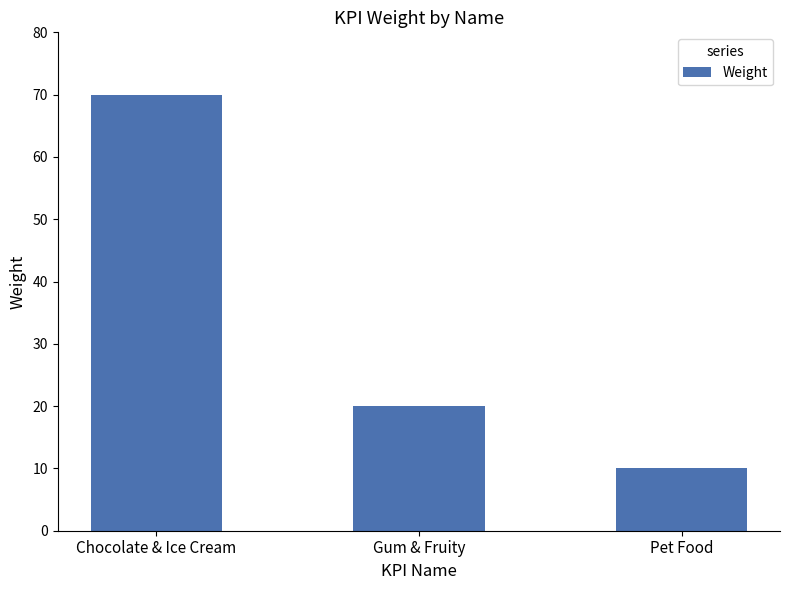

What is the difference between the values at Gum & Fruity and Chocolate & Ice Cream?

50